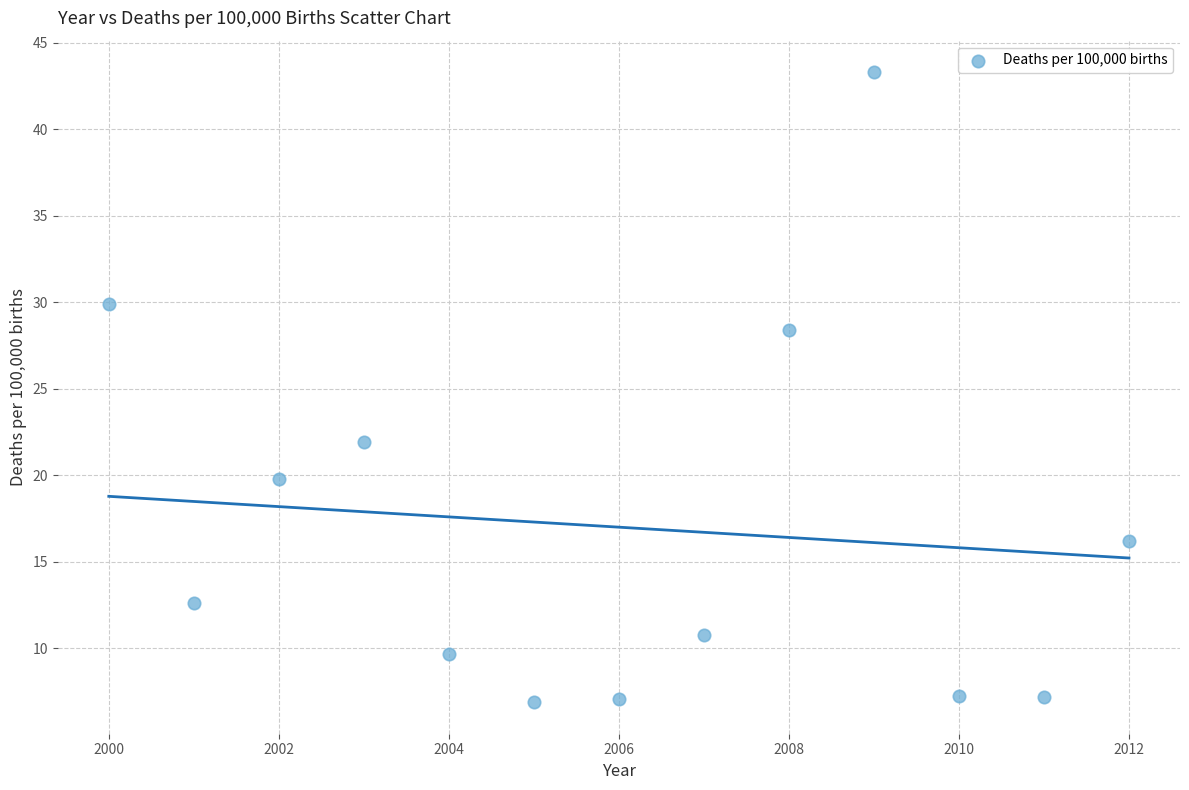

What is the range of X values (max minus min)?

12.0